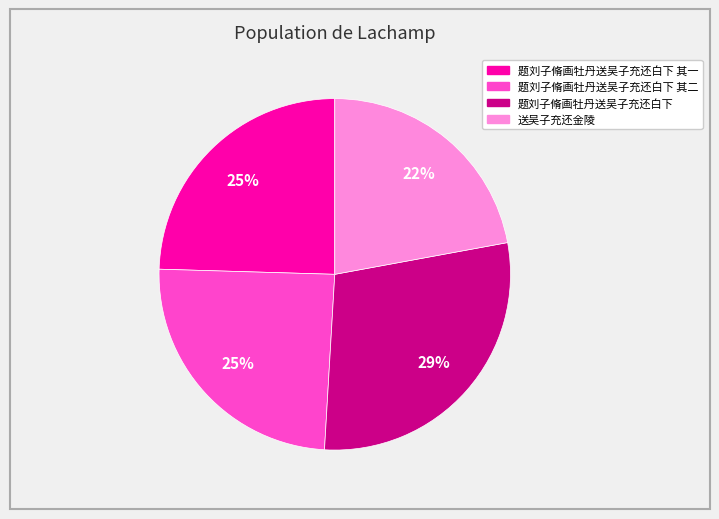

To the nearest percent, what is the average slice percentage?

25%